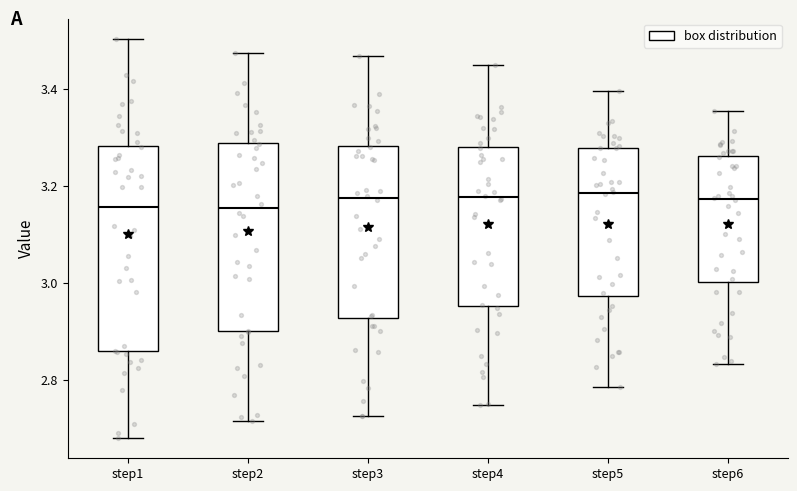

Reading left to right, read every box against the y-axis: the position of its median line, the range the box covers, and the ends of its whiskers. The values are not printed on the chart, so give them approximately, as read against the axis.

step1: median 3.16, box 2.86 to 3.28, whiskers 2.68 to 3.50
step2: median 3.16, box 2.90 to 3.28, whiskers 2.72 to 3.48
step3: median 3.18, box 2.92 to 3.28, whiskers 2.72 to 3.46
step4: median 3.18, box 2.96 to 3.28, whiskers 2.74 to 3.44
step5: median 3.18, box 2.98 to 3.28, whiskers 2.78 to 3.40
step6: median 3.18, box 3.00 to 3.26, whiskers 2.84 to 3.36